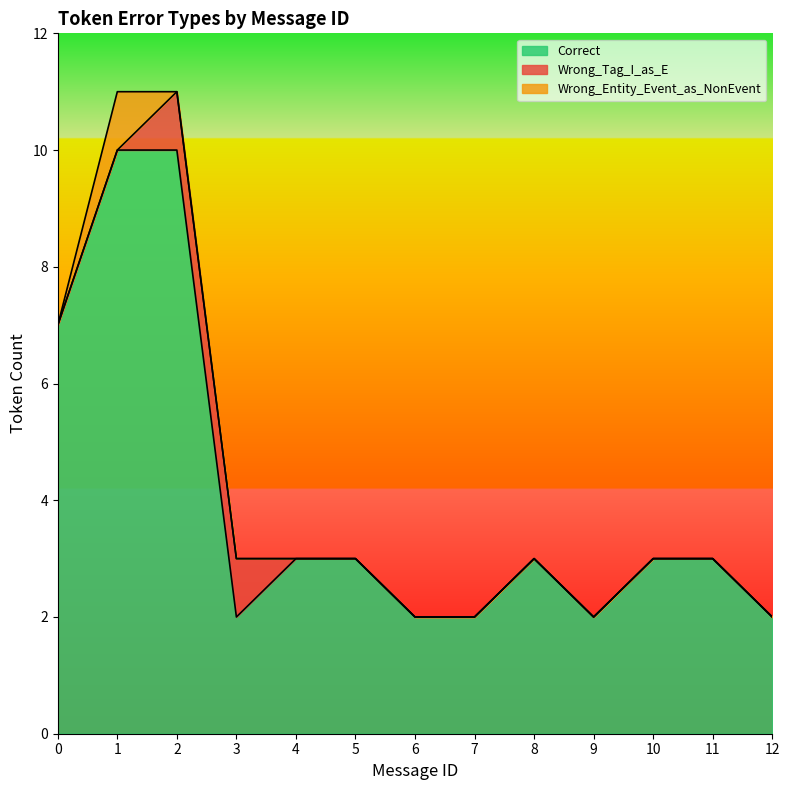

How many series are shown in this chart?

3